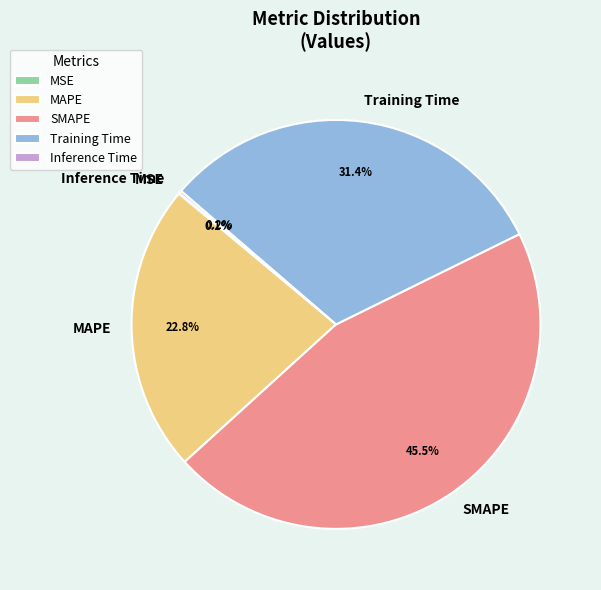

What portion of the pie excludes Training Time?

68.6%